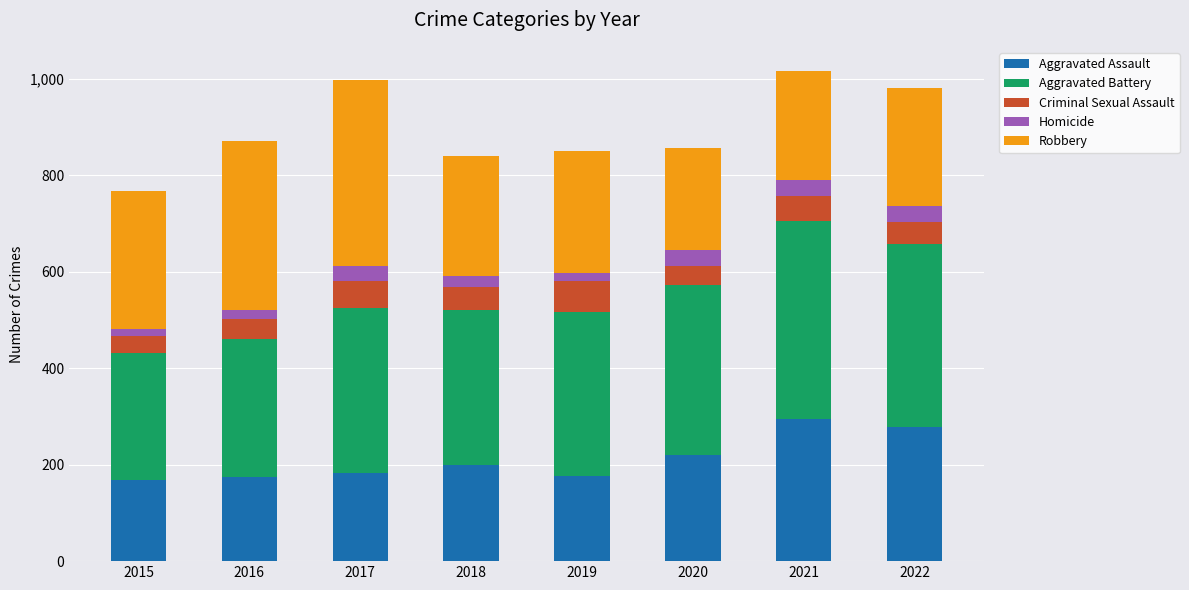

What is the sum of all Aggravated Assault values?

1692